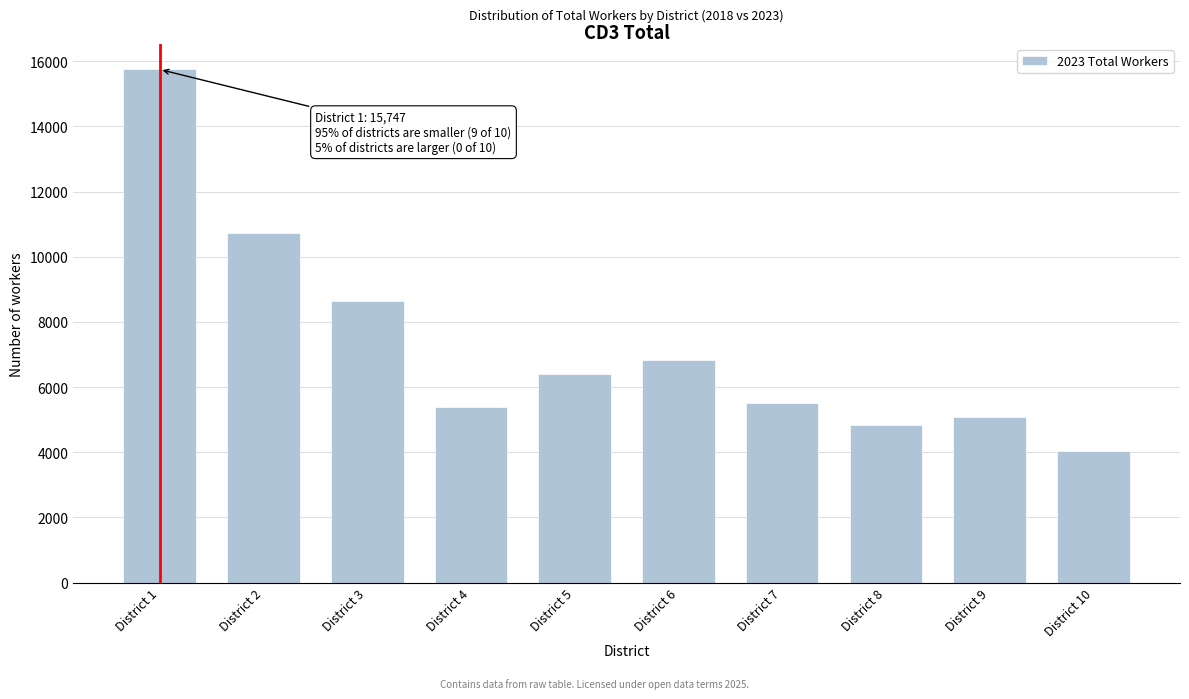

Reading right to left, transcribe all the data shown in this chart.

4029	5081	4848	5522	6829	6401	5388	8638	10717	15747